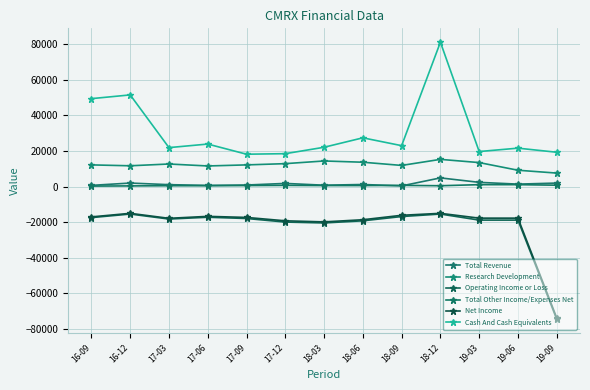

What is the highest value of the Cash And Cash Equivalents series?

81100